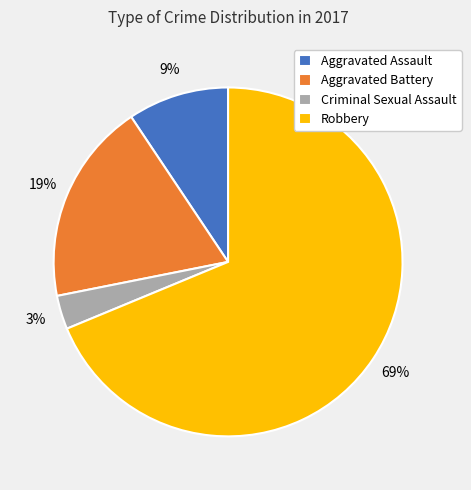

To the nearest percent, what is the difference between the Robbery and Aggravated Battery slice percentages?

50%